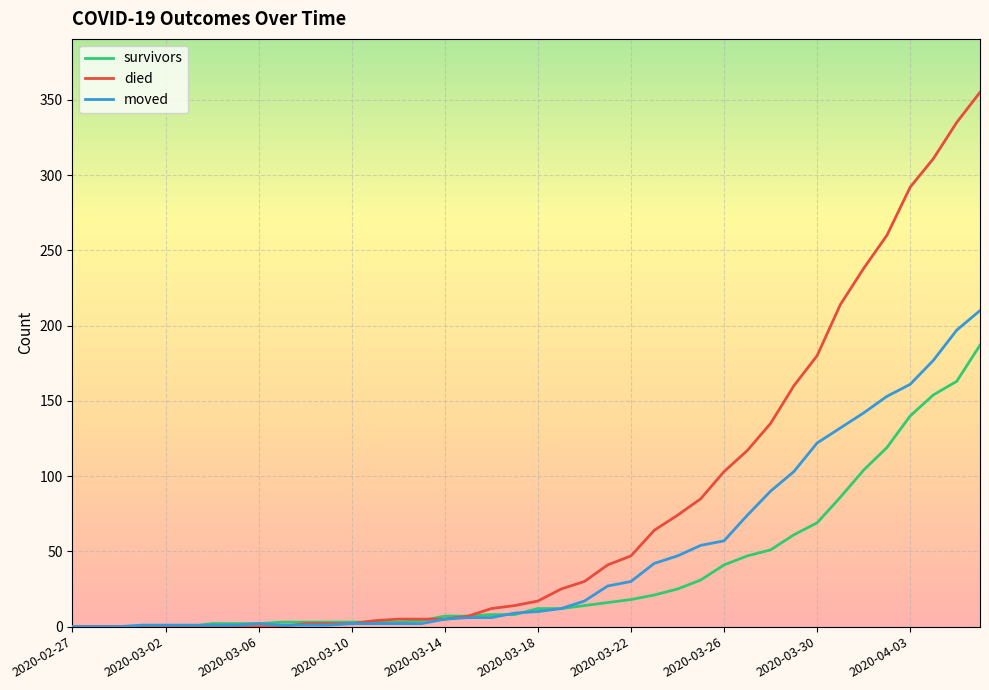

Which series has the widest spread of values?

died